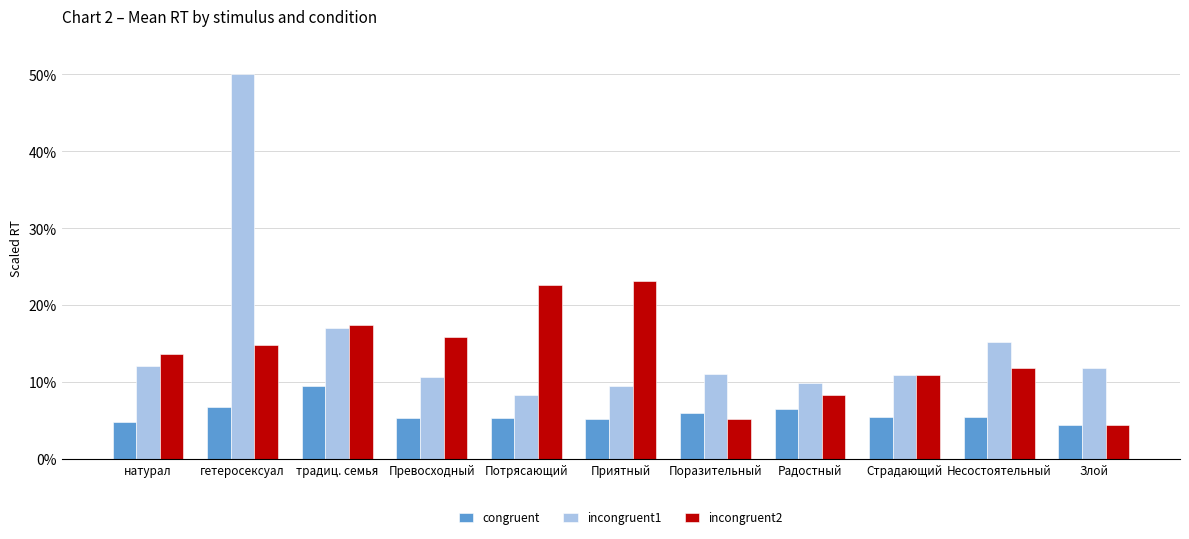

What is the sum of the incongruent2 values at Радостный and Приятный?

31.4